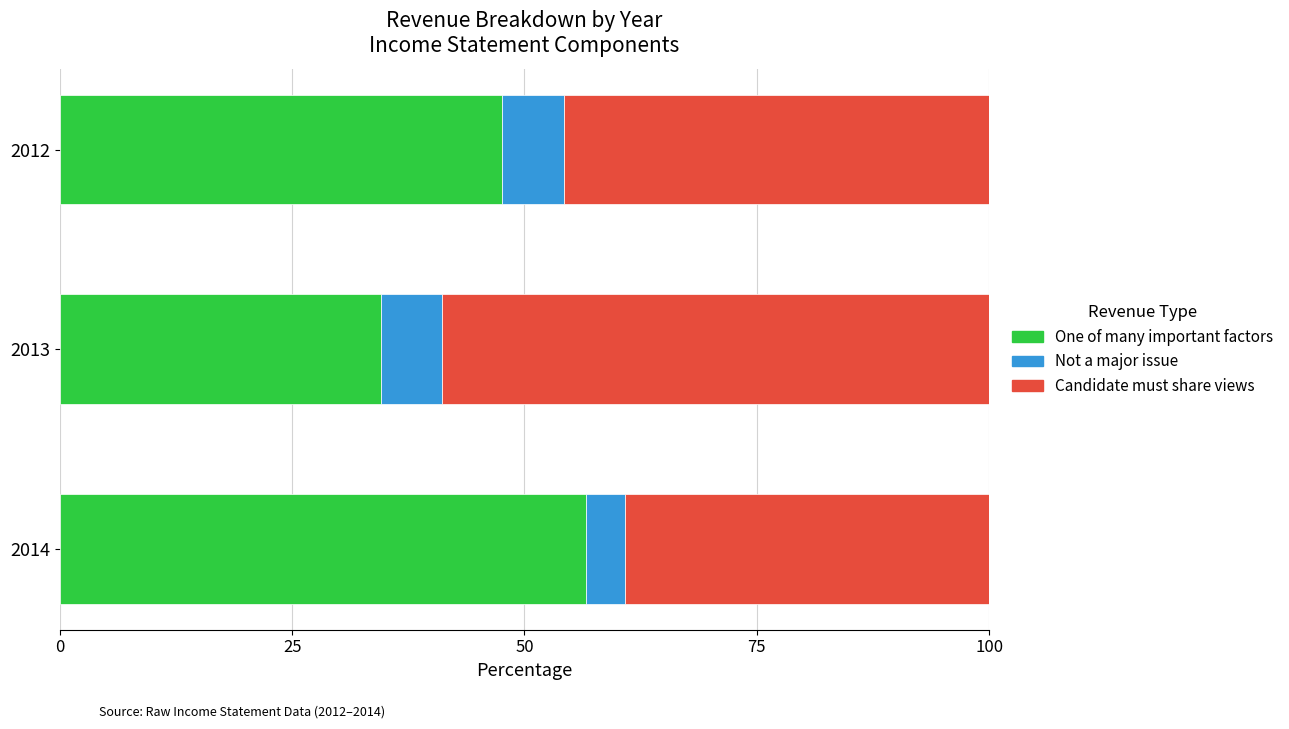

What is the lowest value of the One of many important factors series?

34.6